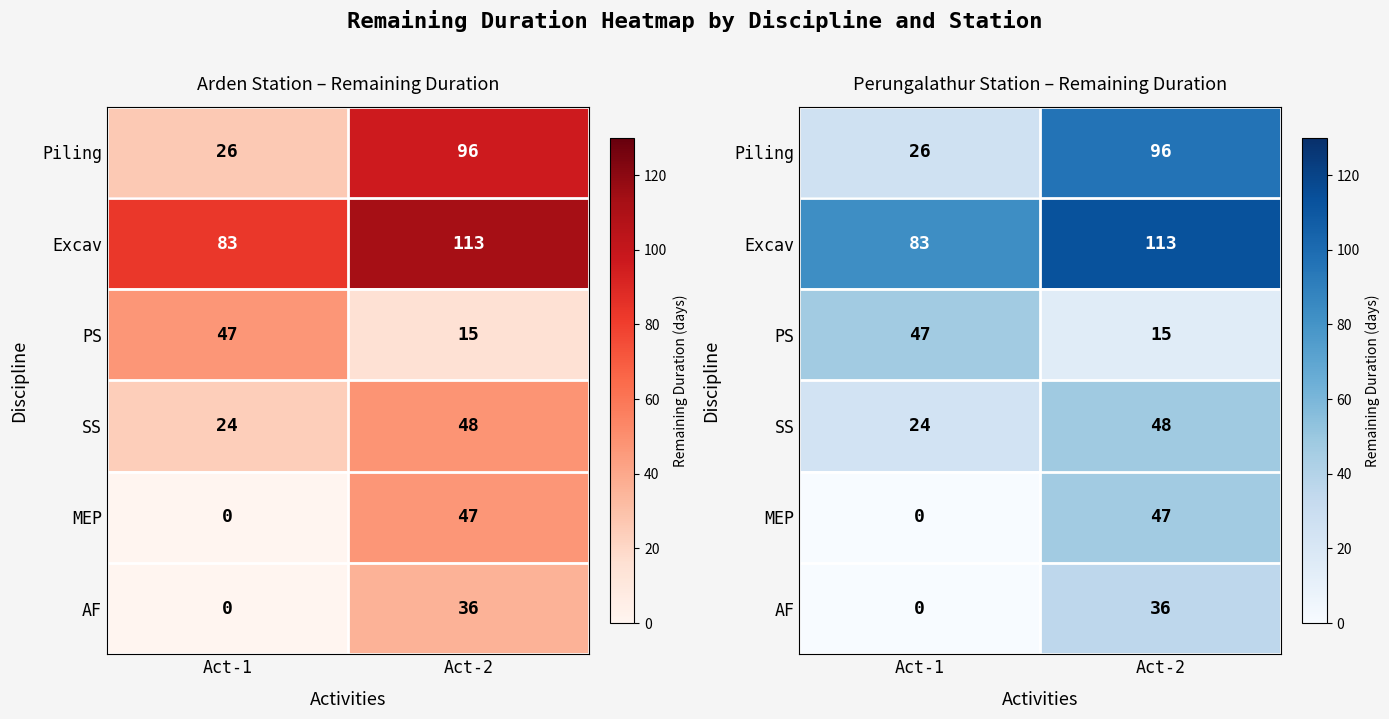

What is the difference between the highest and lowest values at Act-2?

98